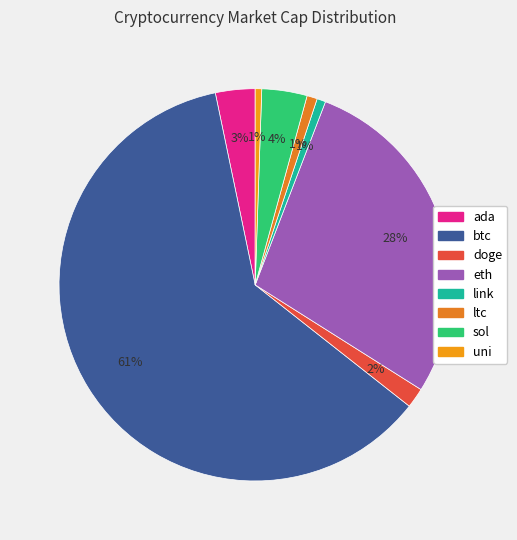

Is it true that btc is 72% of the pie?

False